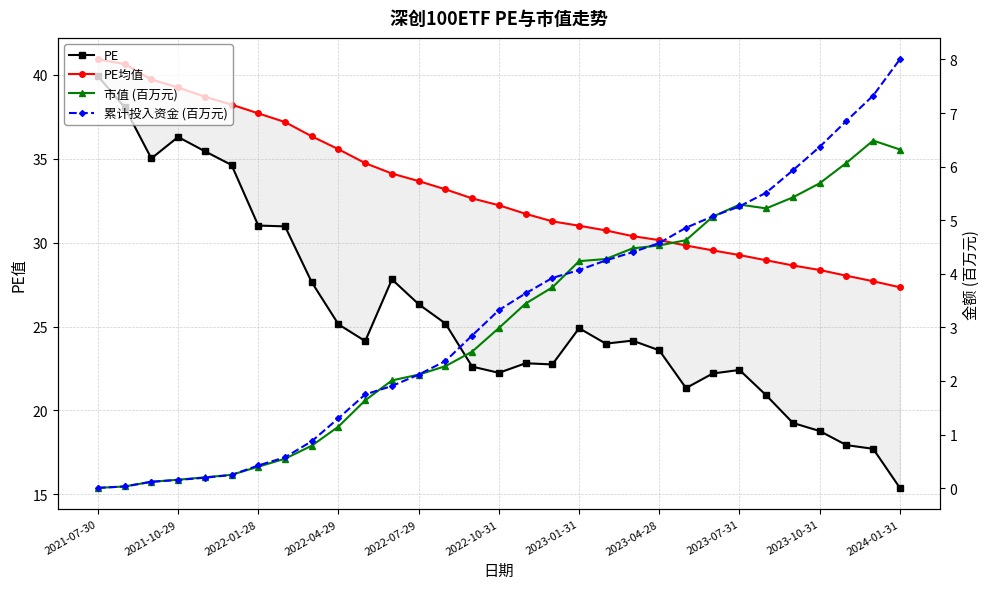

The 累计投入资金 (百万元) series shows 4.6 at 2023-04-28. True or false?

True